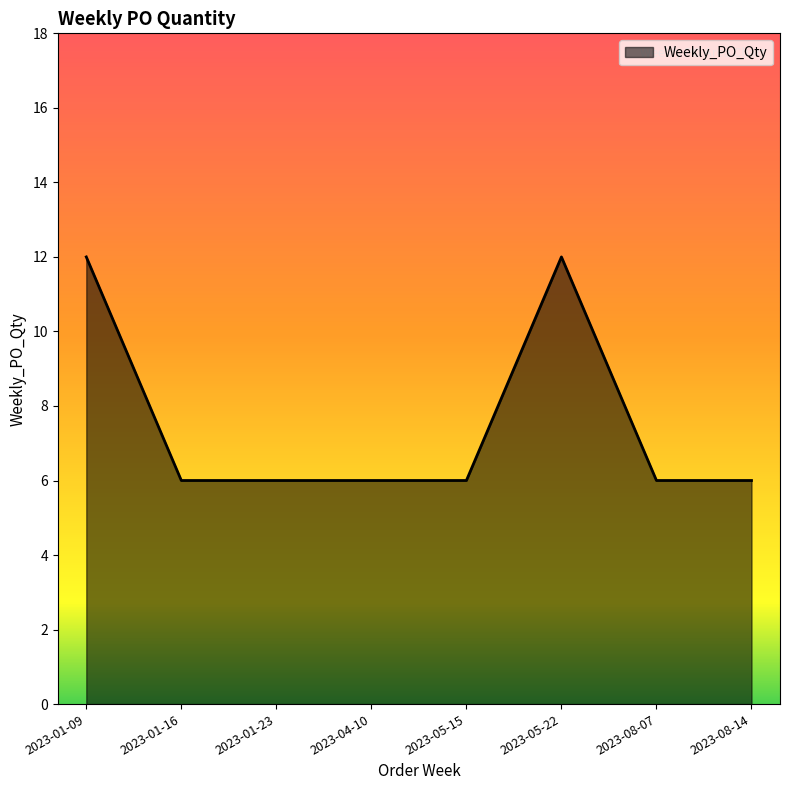

True or false: there are more than 2 points higher than both neighbors.

False